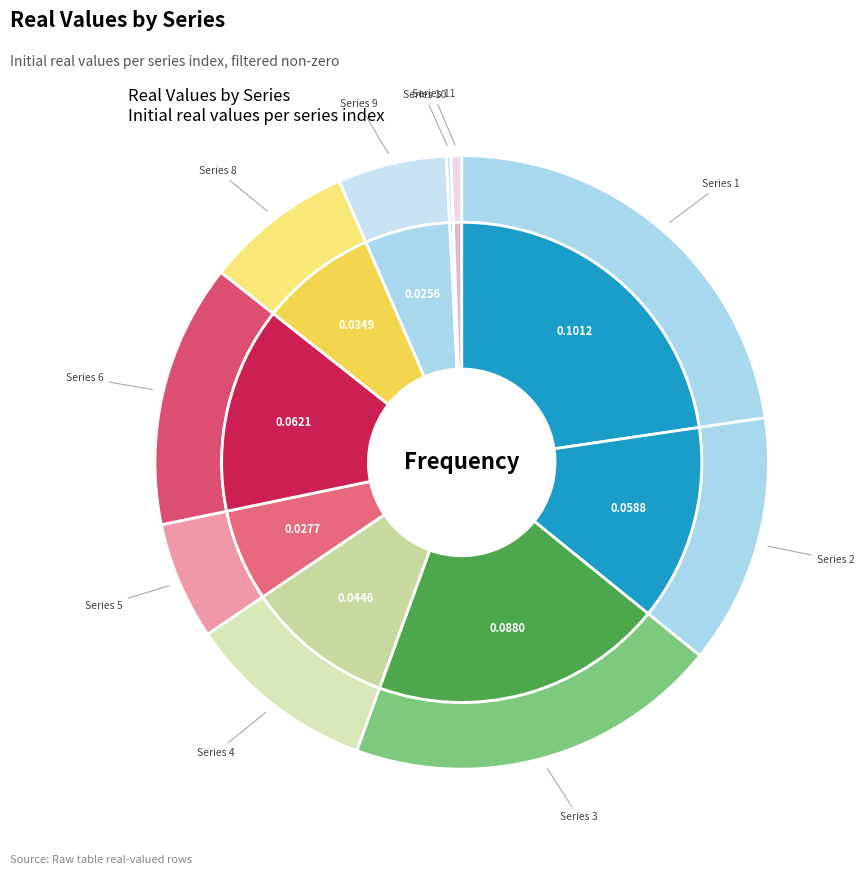

Does any single category account for the majority?

No